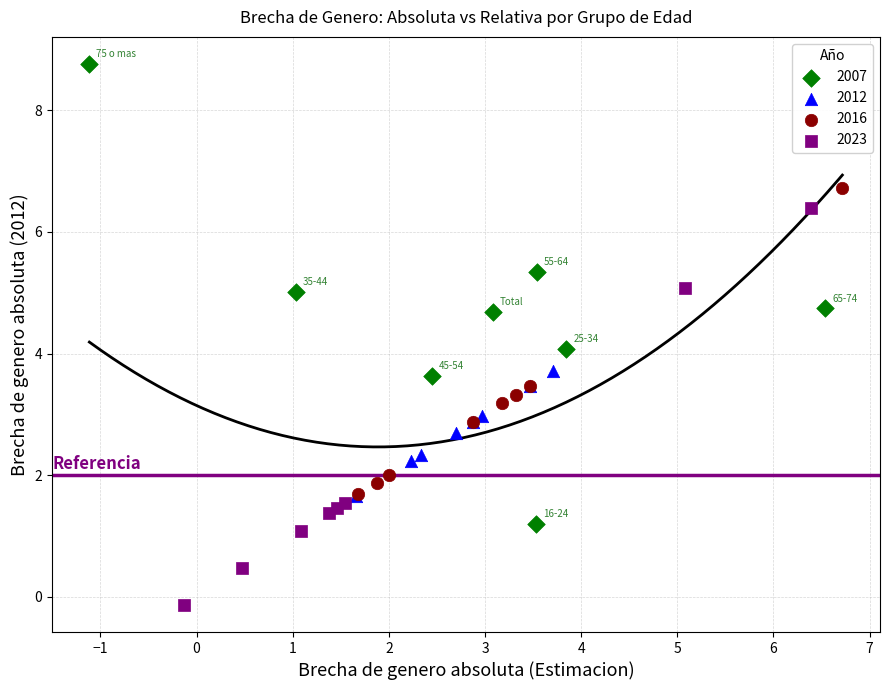

Which series reaches the maximum Y coordinate?

2007